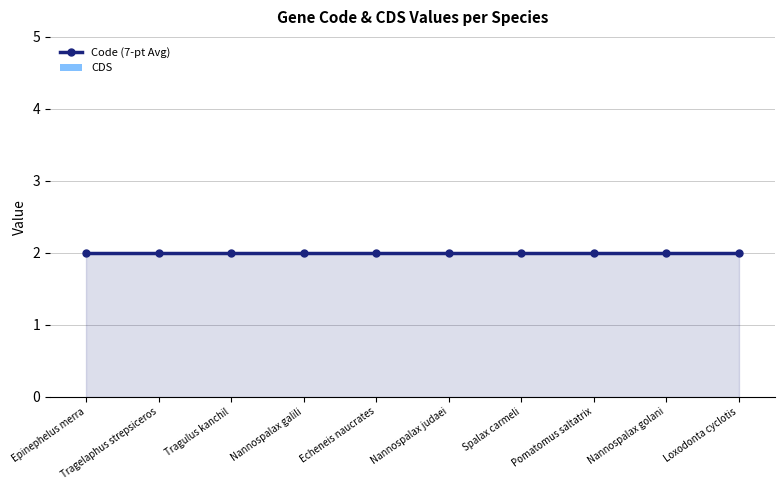

What is the lowest value of the Code (7-pt Avg) series?

2